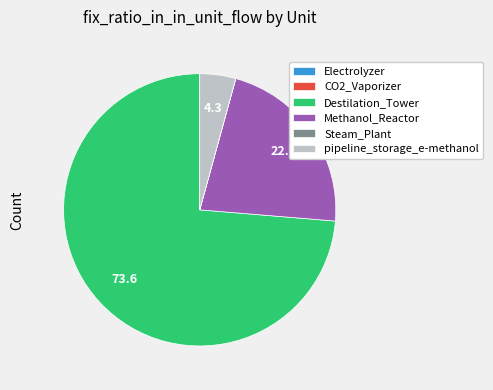

Combined, do pipeline_storage_e-methanol and Destilation_Tower account for over 50%?

Yes